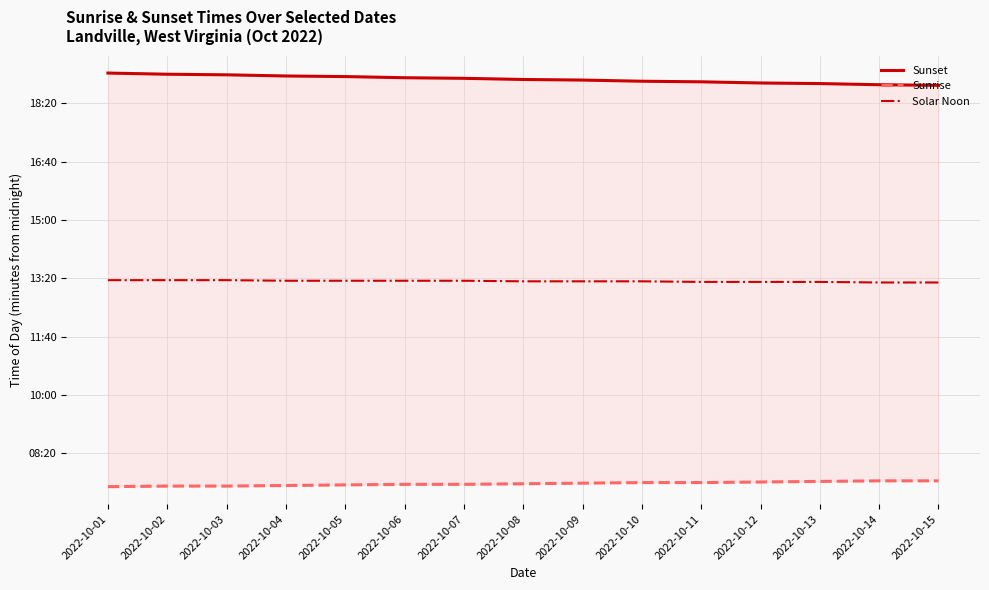

Rank the series by their maximum value, from highest to lowest.

Sunset, Solar Noon, Sunrise